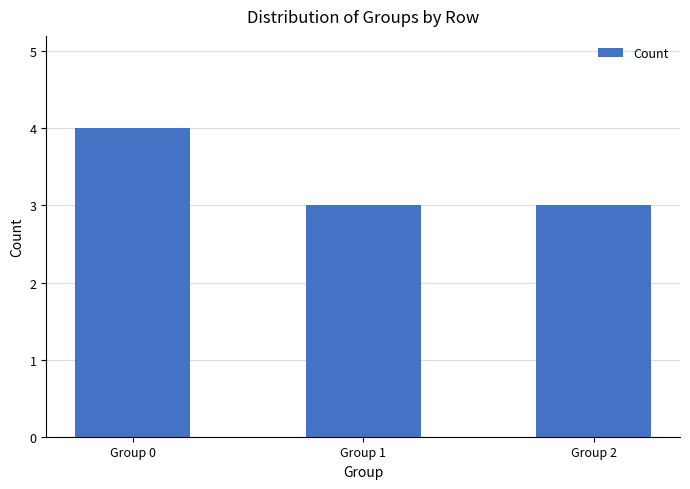

Reading right to left, transcribe all the data shown in this chart.

Group 2=3	Group 1=3	Group 0=4